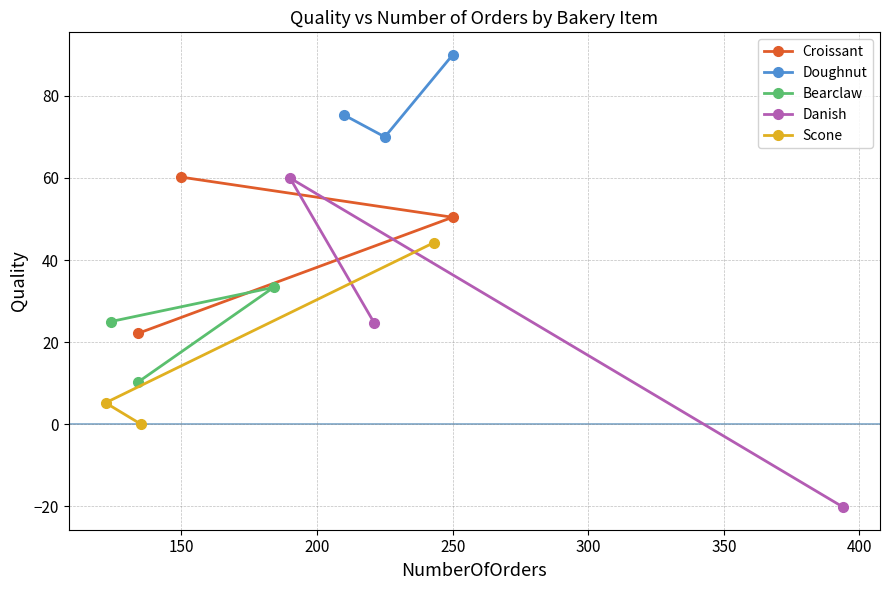

The Croissant series shows 50.4 at 250. True or false?

True